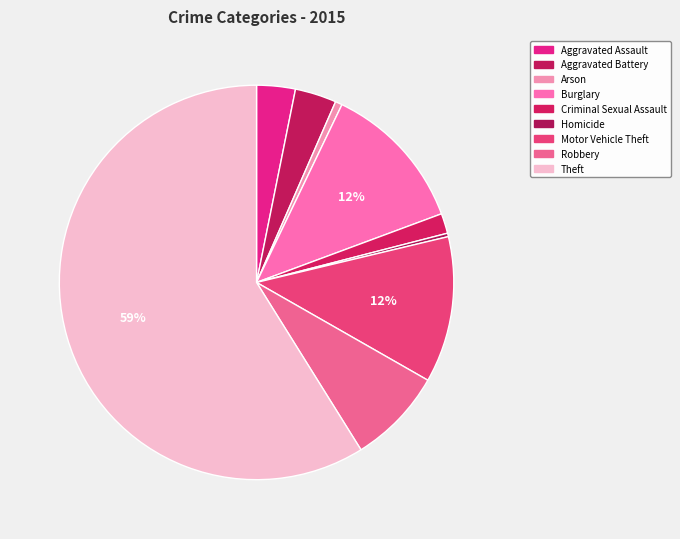

What is the smallest slice in the pie chart?

Homicide